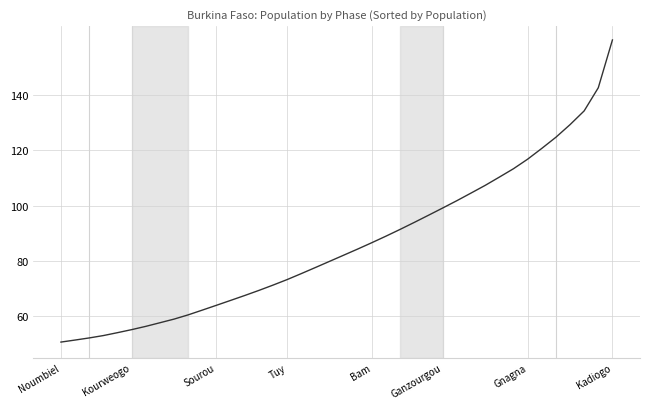

Reading right to left, what are all the values shown in this chart?

160.0	142.7	134.3	129.3	124.8	120.7	116.8	113.4	110.3	107.3	104.6	101.8	99.2	96.5	94.0	91.4	89.0	86.6	84.3	82.1	79.8	77.6	75.4	73.2	71.2	69.3	67.5	65.7	63.9	62.2	60.5	58.9	57.6	56.3	55.1	54.0	53.0	52.1	51.3	50.6